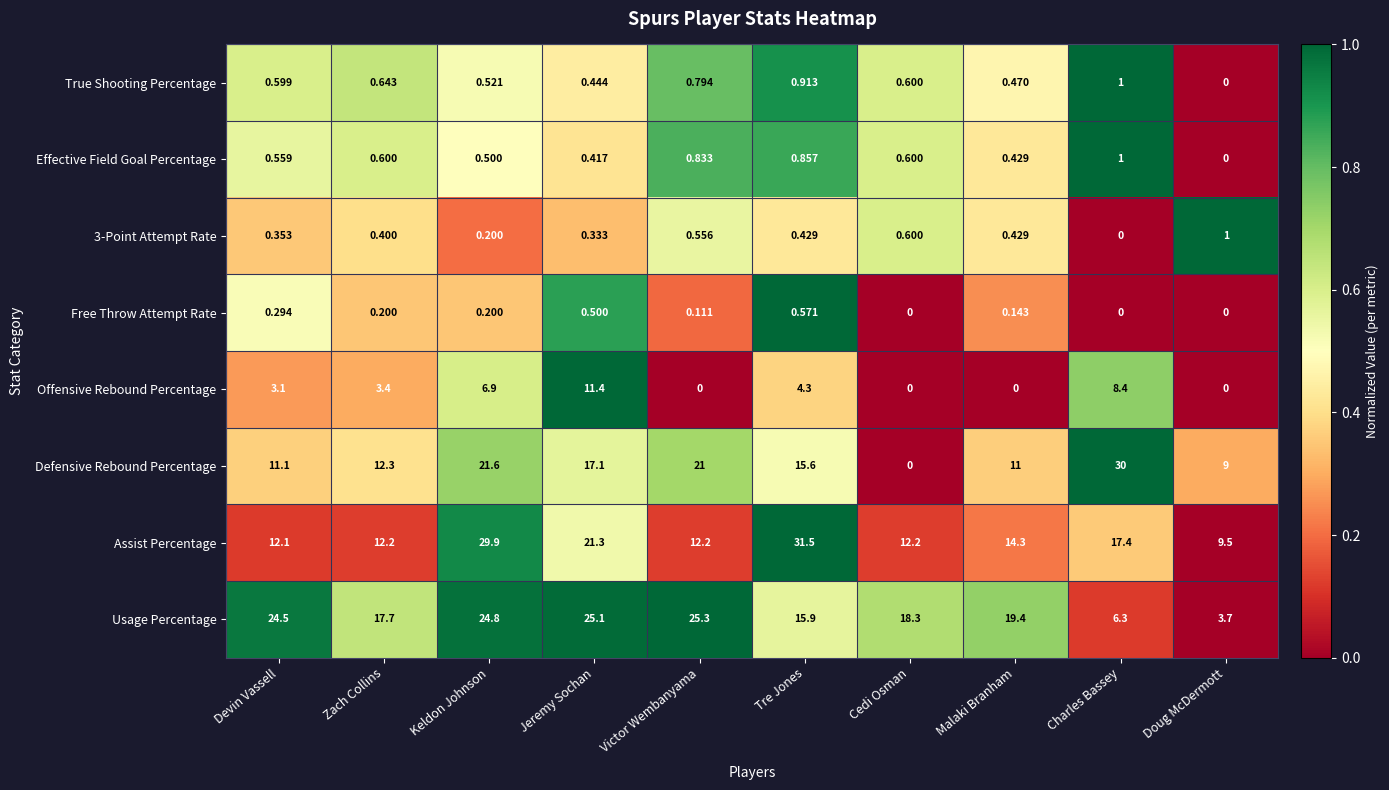

List the labels in order of Usage Percentage value, largest first.

Victor Wembanyama, Jeremy Sochan, Keldon Johnson, Devin Vassell, Malaki Branham, Cedi Osman, Zach Collins, Tre Jones, Charles Bassey, Doug McDermott